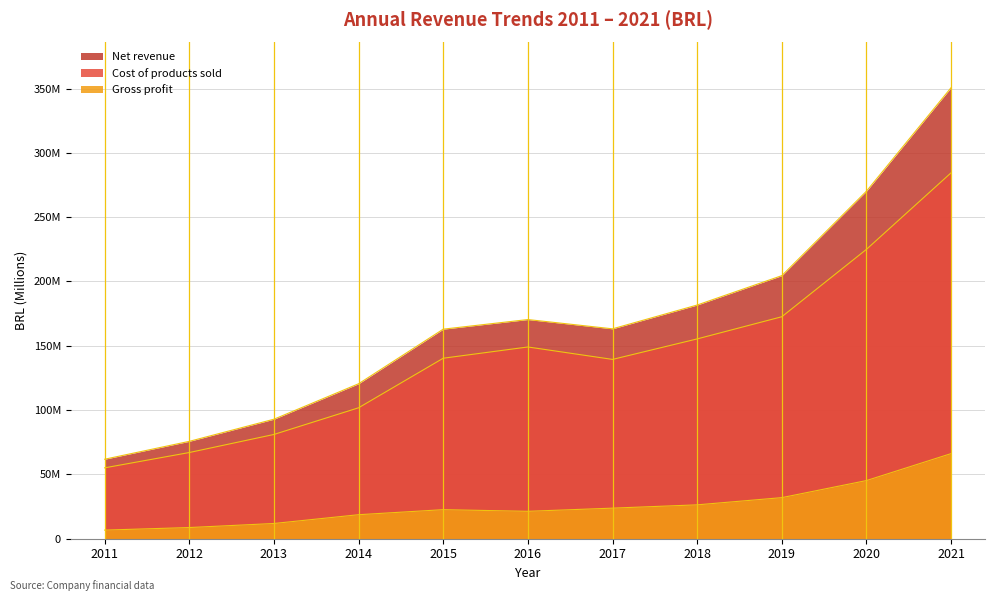

What is the greatest value displayed?

350.7